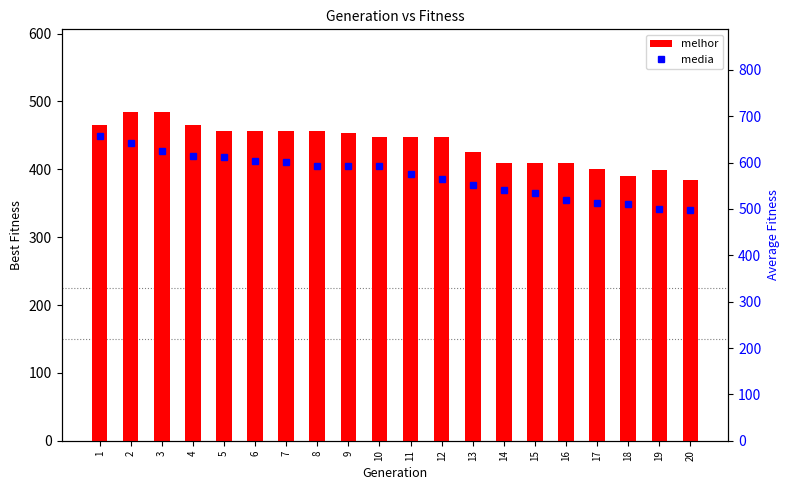

Where is melhor nearest to the value 434?

13